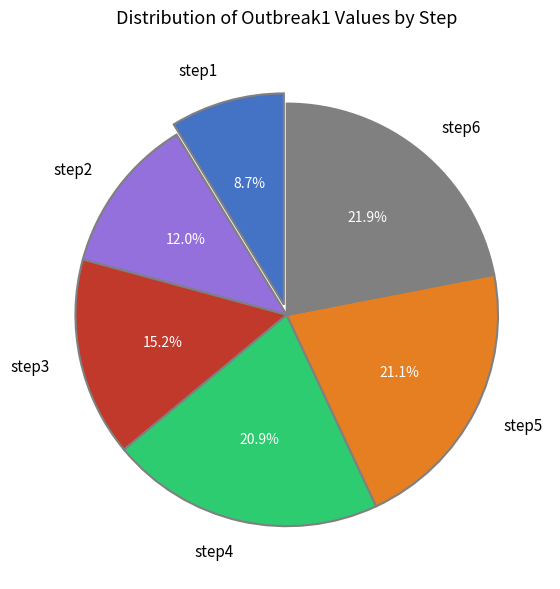

What percentage is the step1 slice, to the nearest percent?

9%